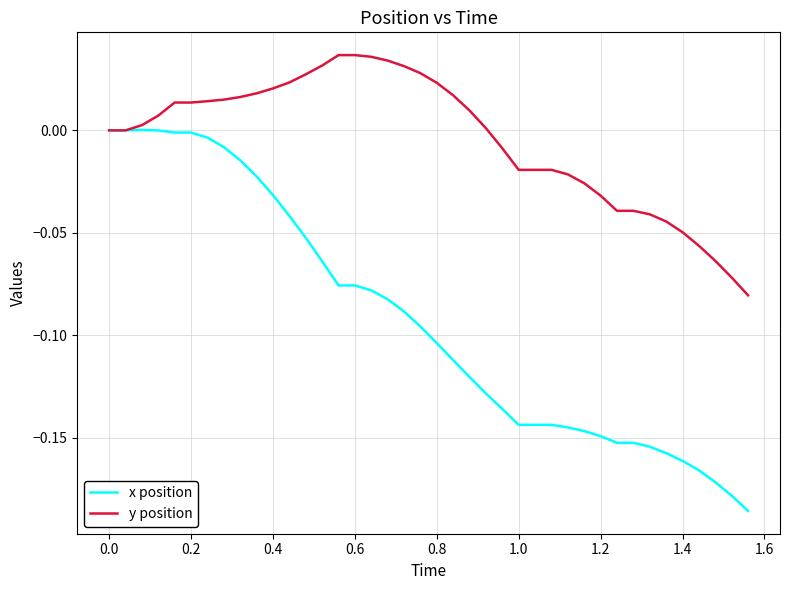

Which series has the largest total across all categories?

y position